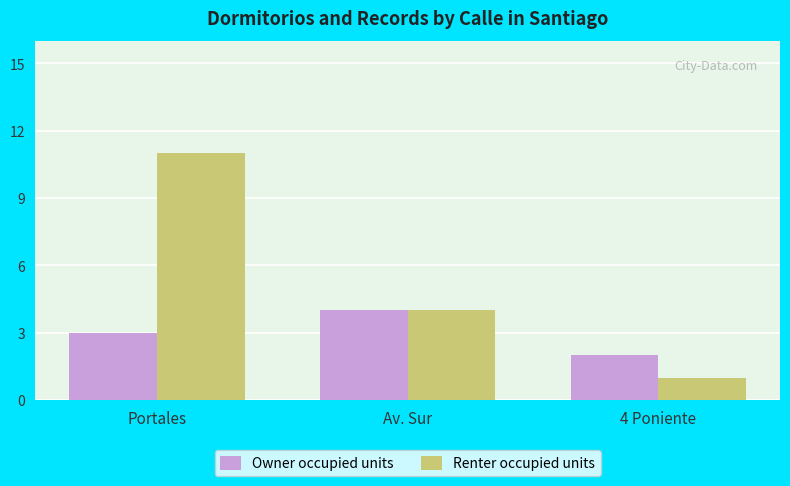

Count the Owner occupied units values in the range 2 to 4.

3